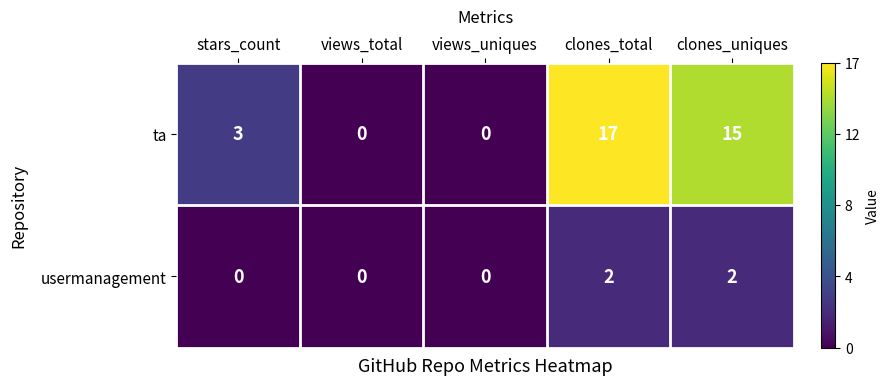

Which category has the highest value in the ta series?

clones_total